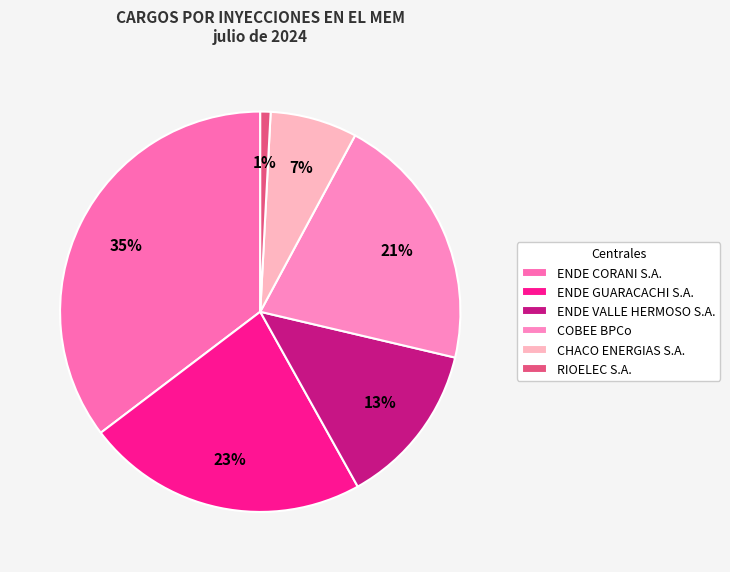

Does any single category account for the majority?

No